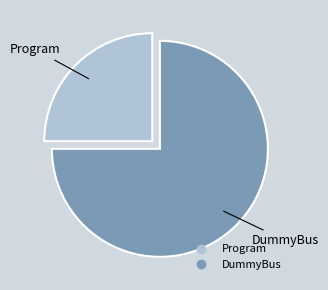

Is the sum of DummyBus and Program greater than half?

Yes